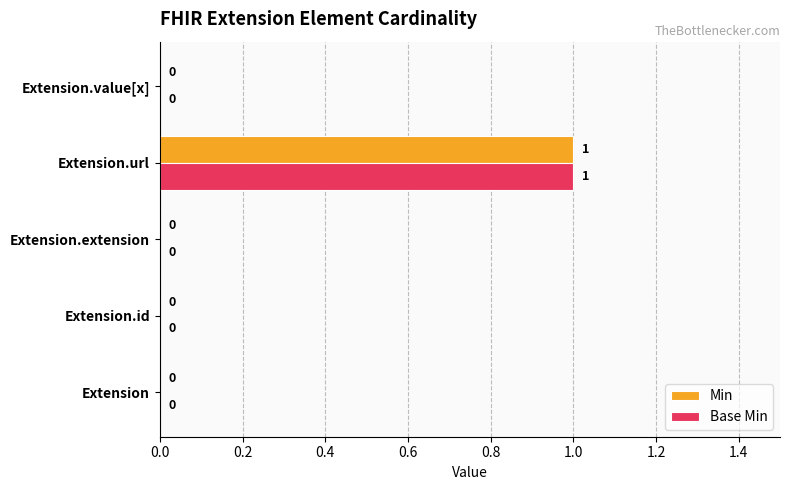

The Min series shows -1 at Extension.value[x]. True or false?

False